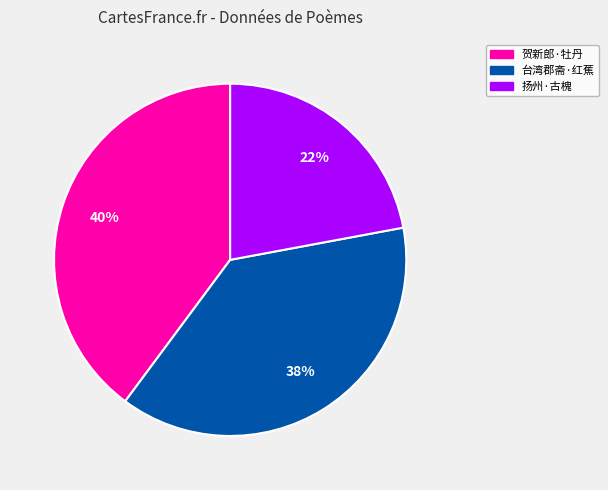

Is the sum of 台湾郡斋·红蕉 and 贺新郎·牡丹 greater than half?

Yes